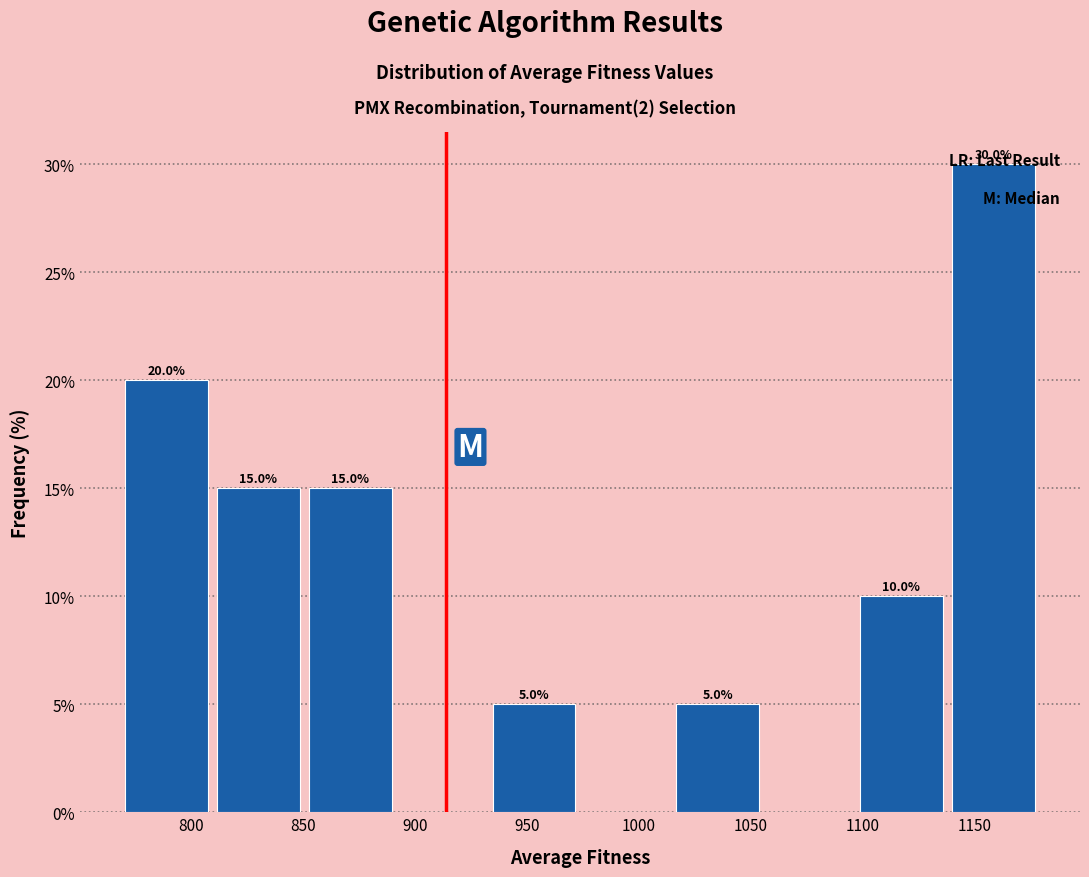

Over which range of the x-axis is the bar tallest?

1140 to 1180